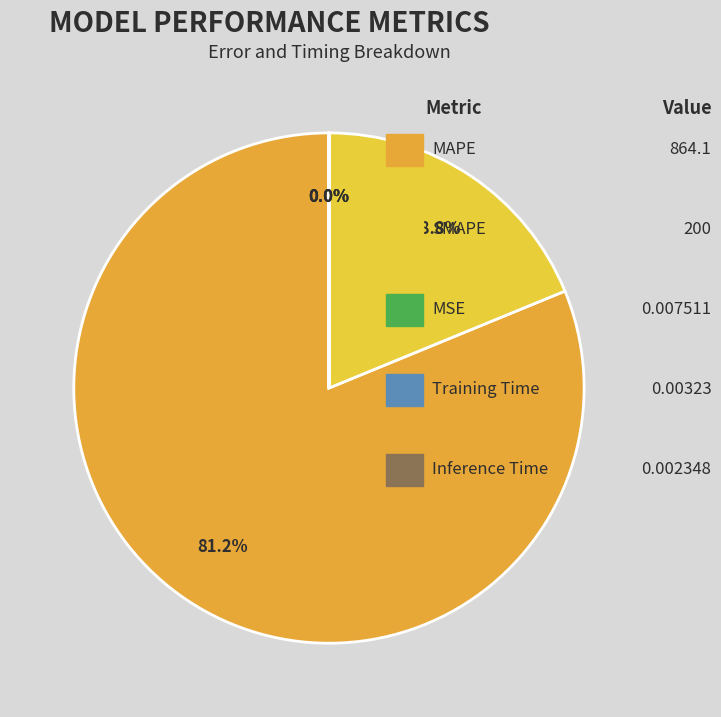

True or false: SMAPE accounts for 19% of the total.

True